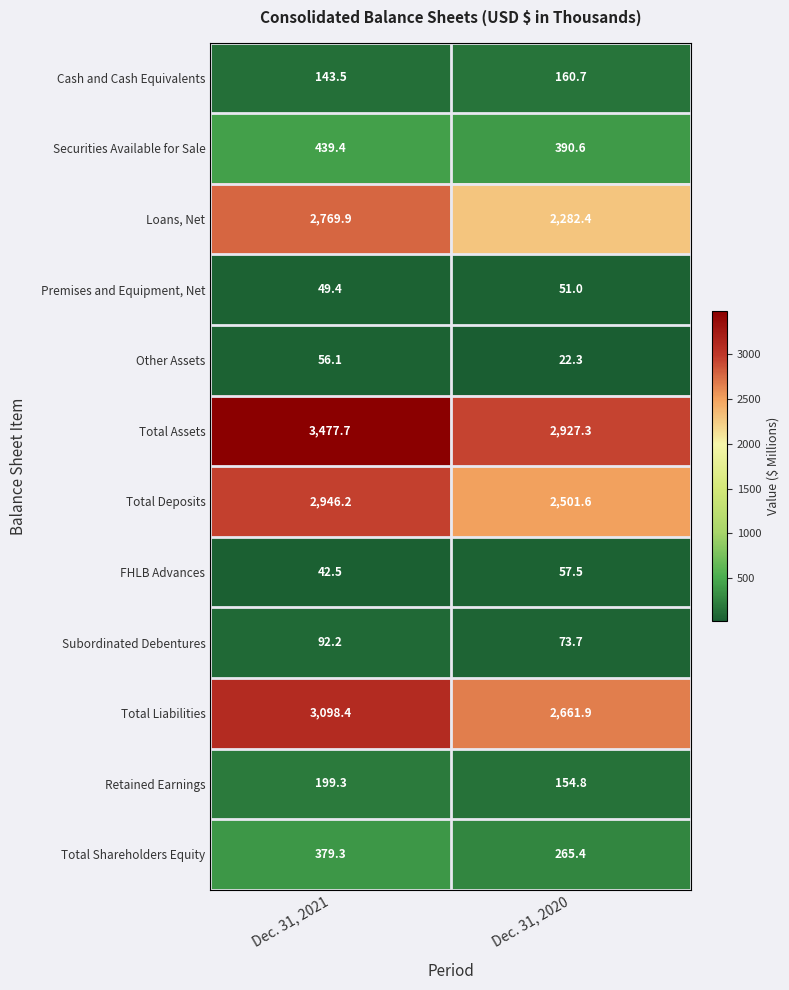

What is the sum of all Premises and Equipment, Net values?

100.4